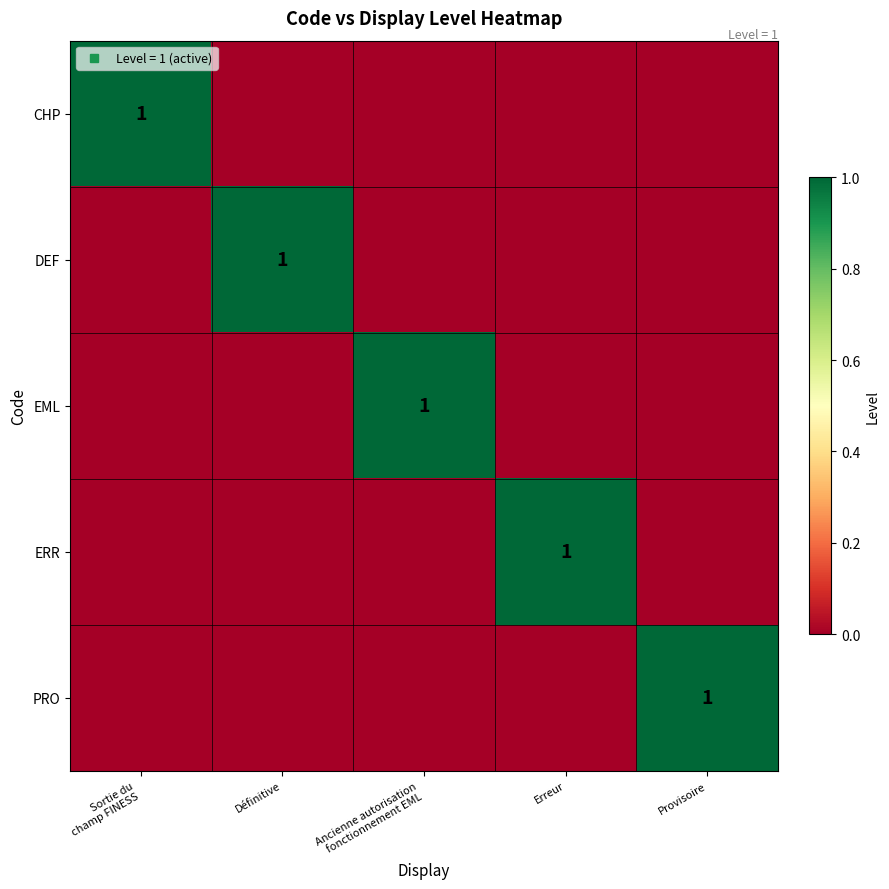

At how many categories does at least one series exceed 0?

5